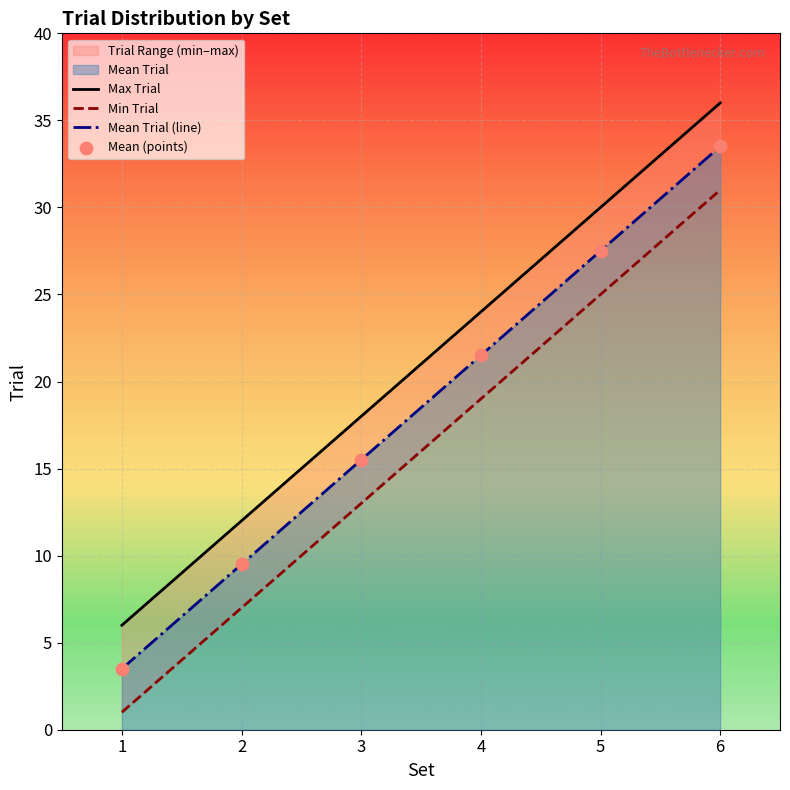

Which series reaches the minimum Y coordinate?

Min Trial